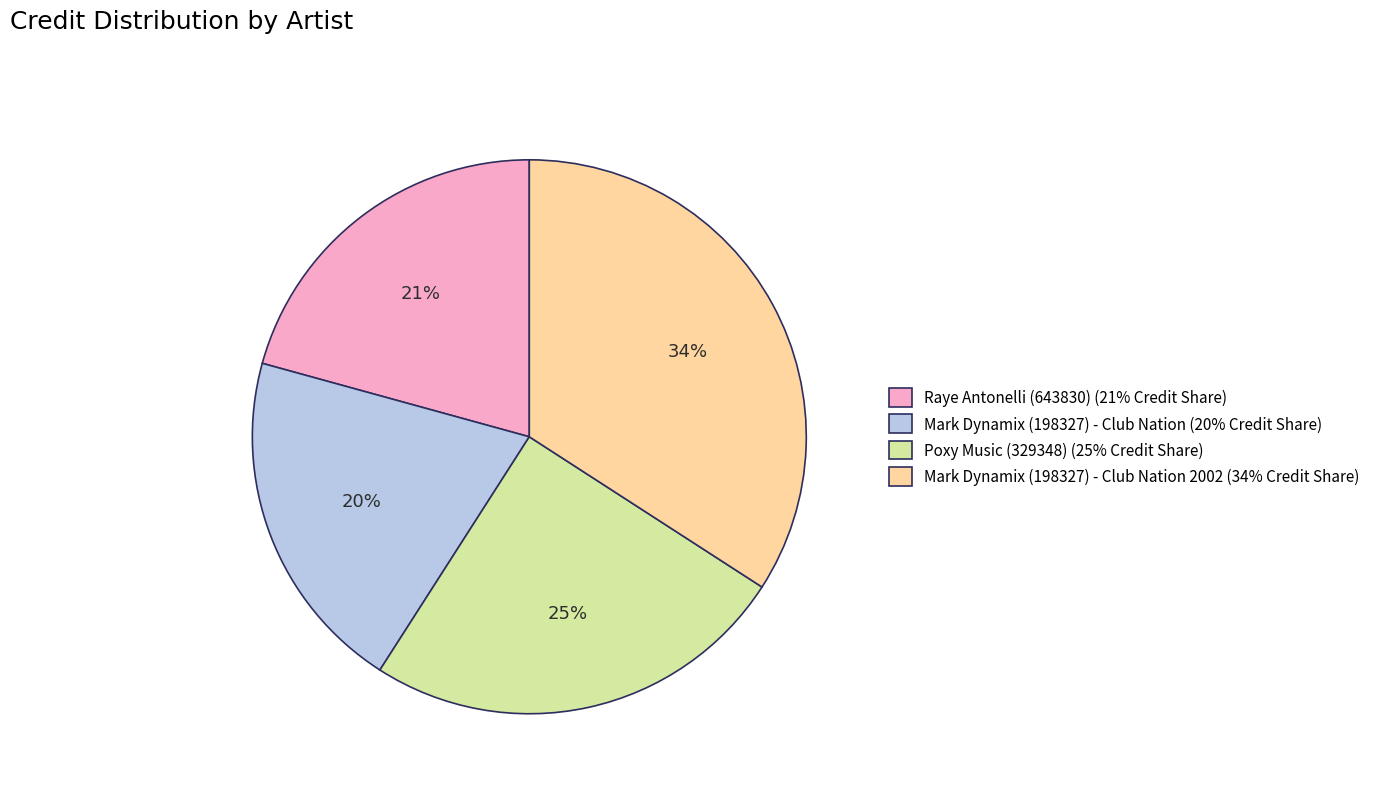

What is the largest slice in the pie chart?

Mark Dynamix (198327) - Club Nation 2002 (34% Credit Share)